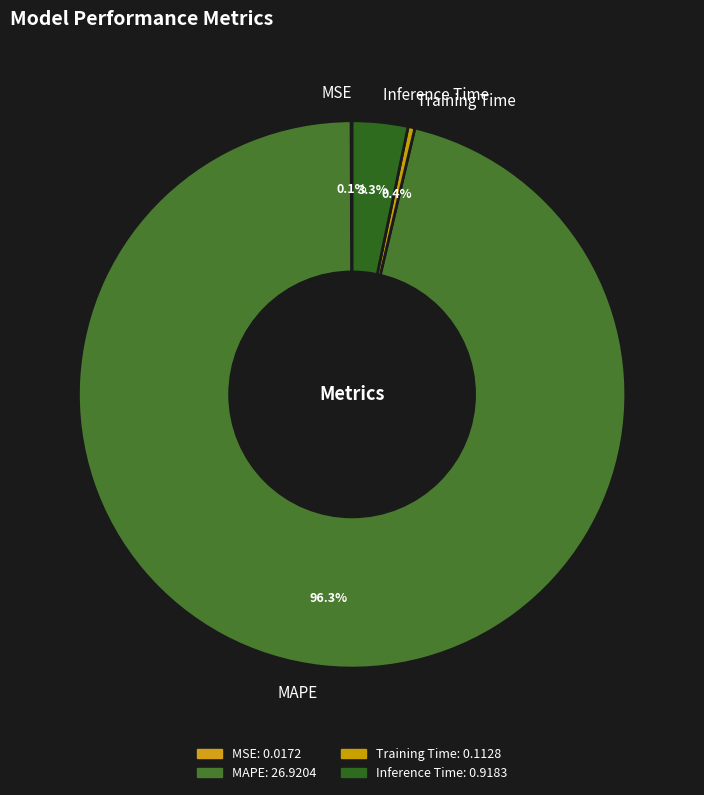

Is MAPE the majority of the pie?

Yes